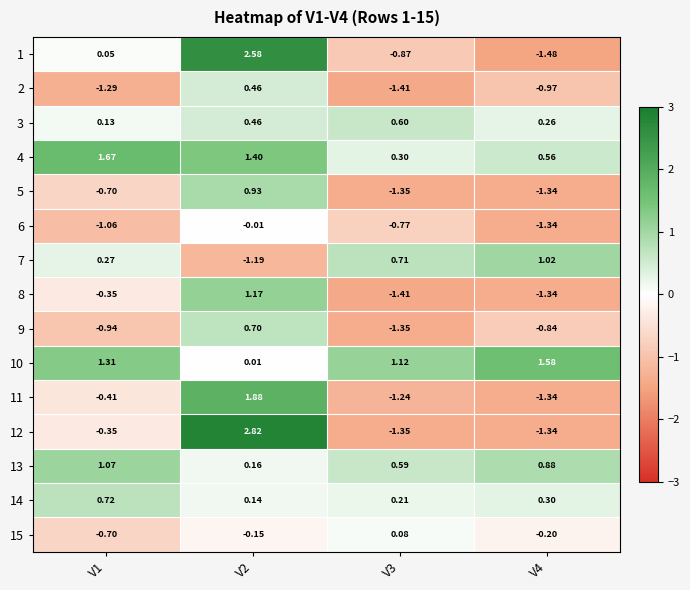

Is the value of 15 at V4 greater than the value of 13 at V1?

No